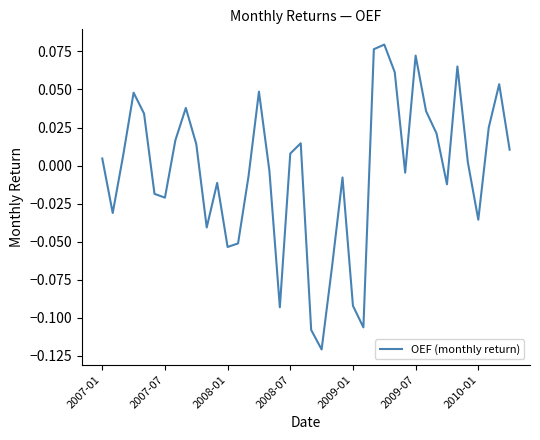

The value at 2008-01 is -0.0. True or false?

False